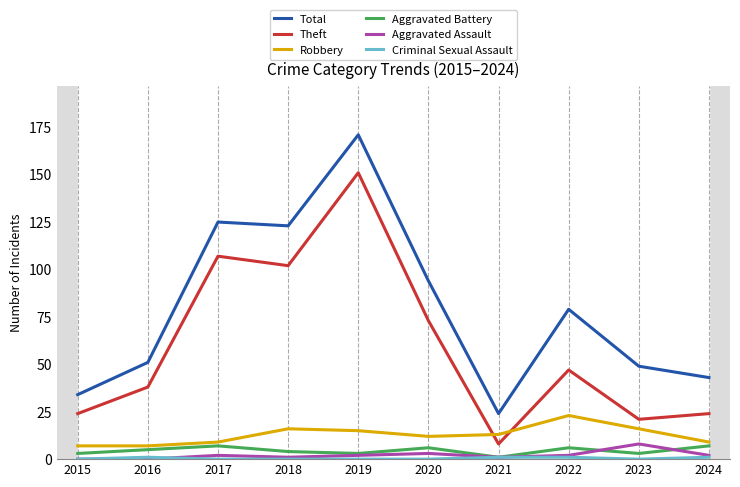

Read the Criminal Sexual Assault value at 2016.

1